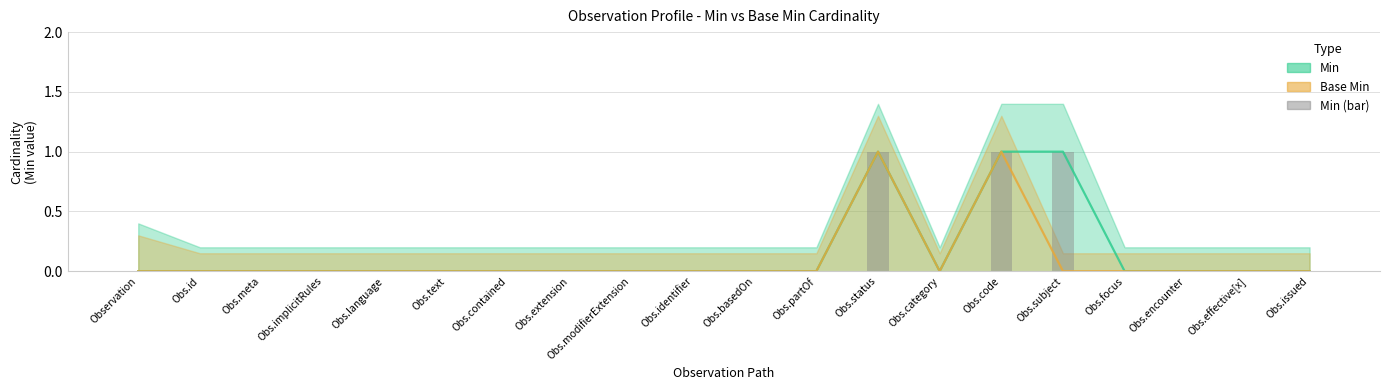

Rank the series at Obs.identifier from highest to lowest value.

Min (line), Base Min (line), Min (bar)